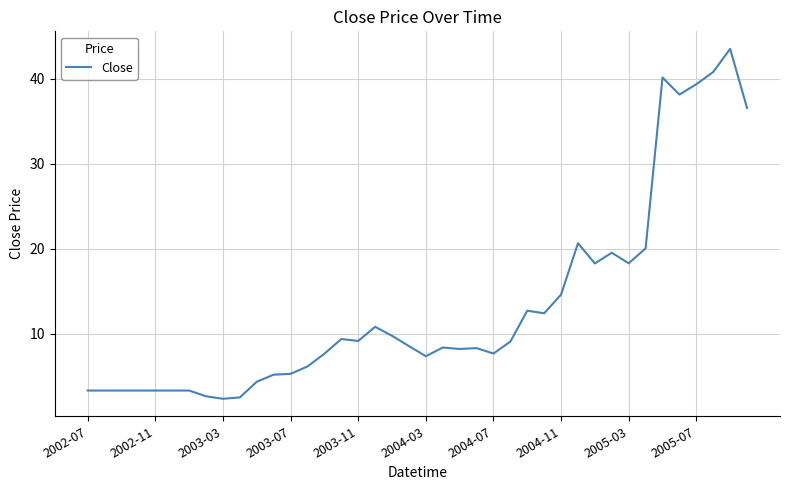

What is the minimum value shown in the chart?

2.3